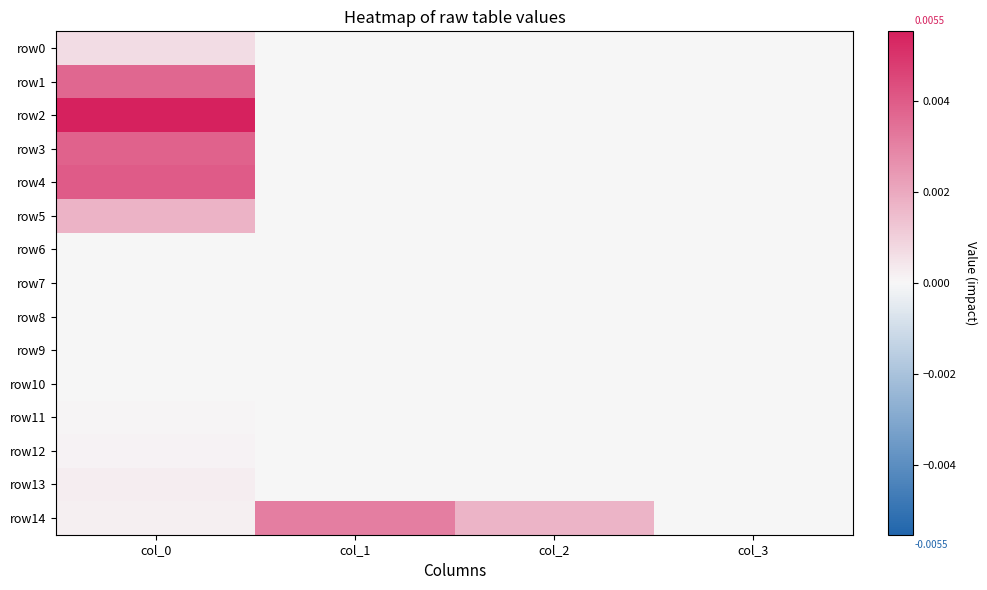

Which series has the largest range (max minus min)?

row2